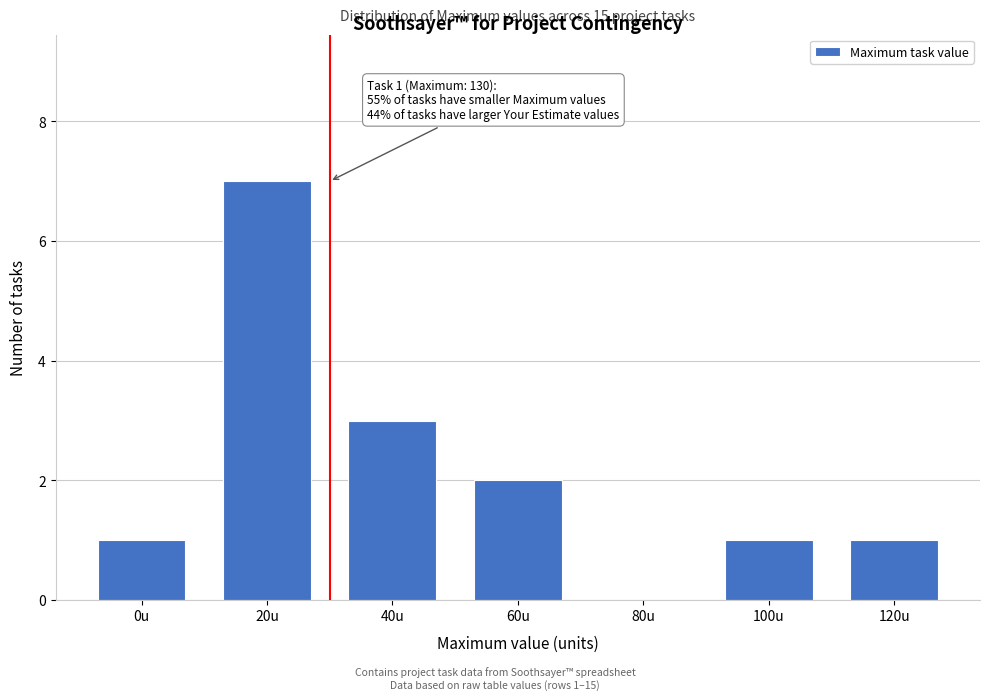

Reading right to left, what are all the values shown in this chart?

120u=1	100u=1	80u=0	60u=2	40u=3	20u=7	0u=1